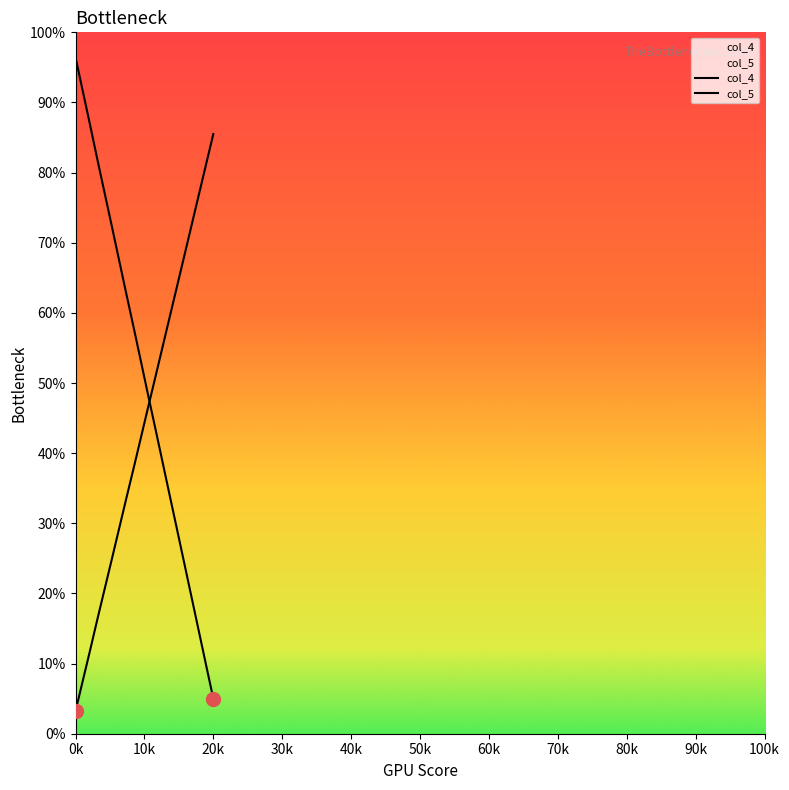

At 90k, list the series in order from smallest to largest.

col_5, col_4